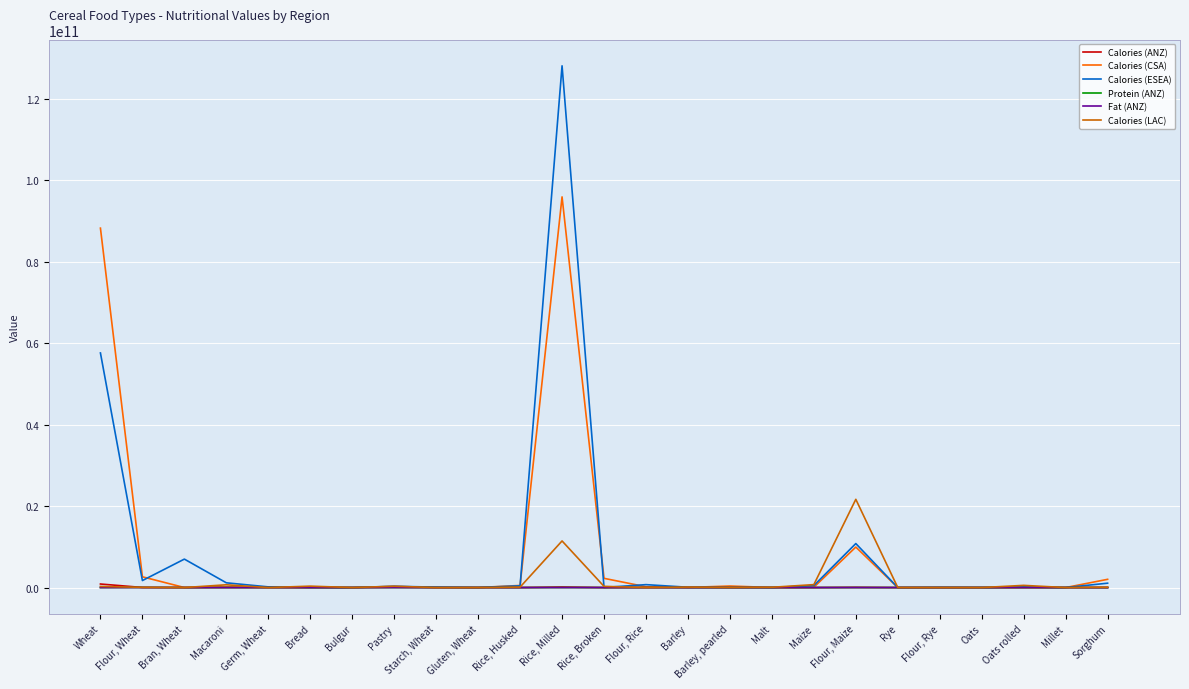

Which series has the largest range (max minus min)?

Calories (ESEA)